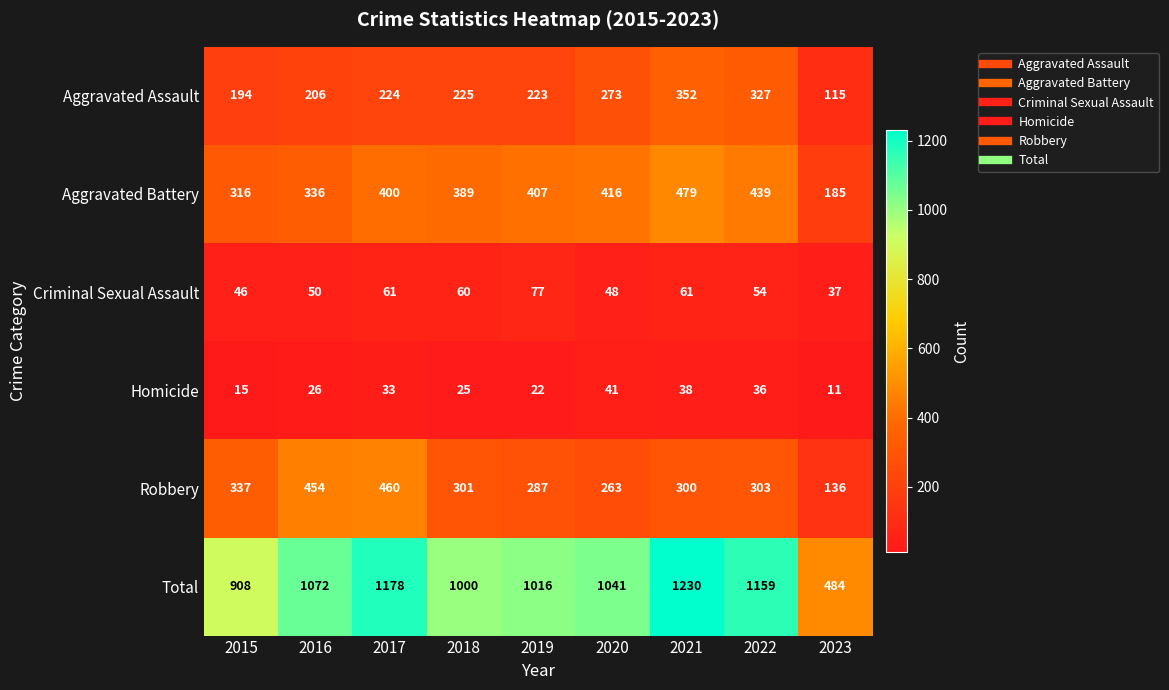

The value of Homicide at 2020 is 13. True or false?

False